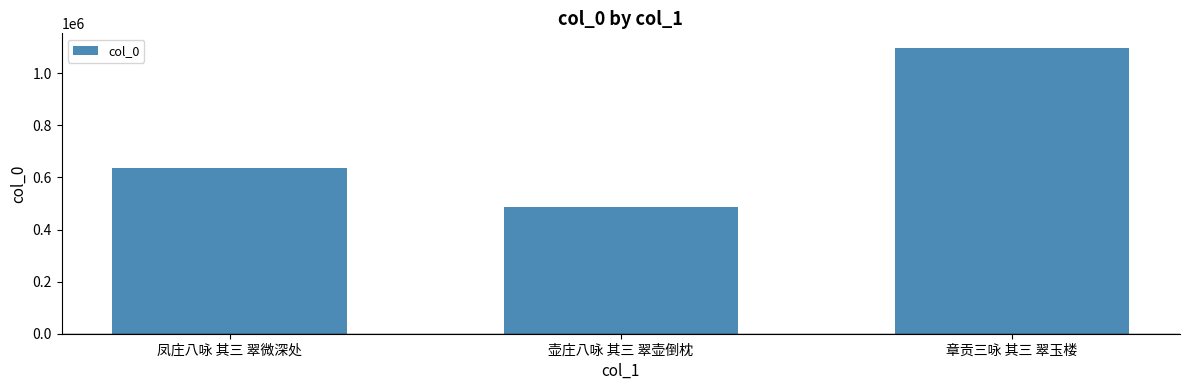

What is the difference between the values at 章贡三咏 其三 翠玉楼 and 凤庄八咏 其三 翠微深处?

460584